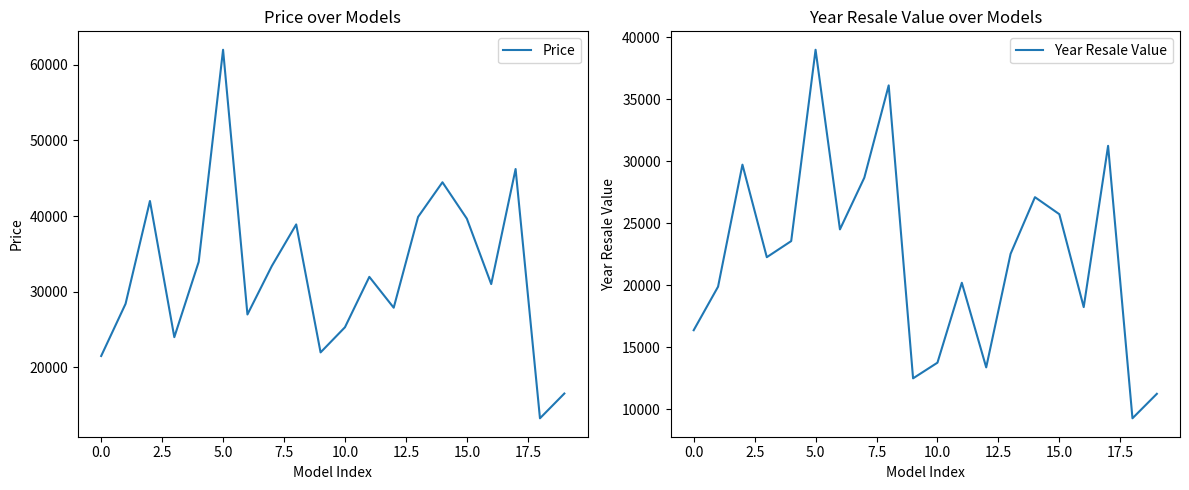

How many interior local peaks does the Year Resale Value series have?

6